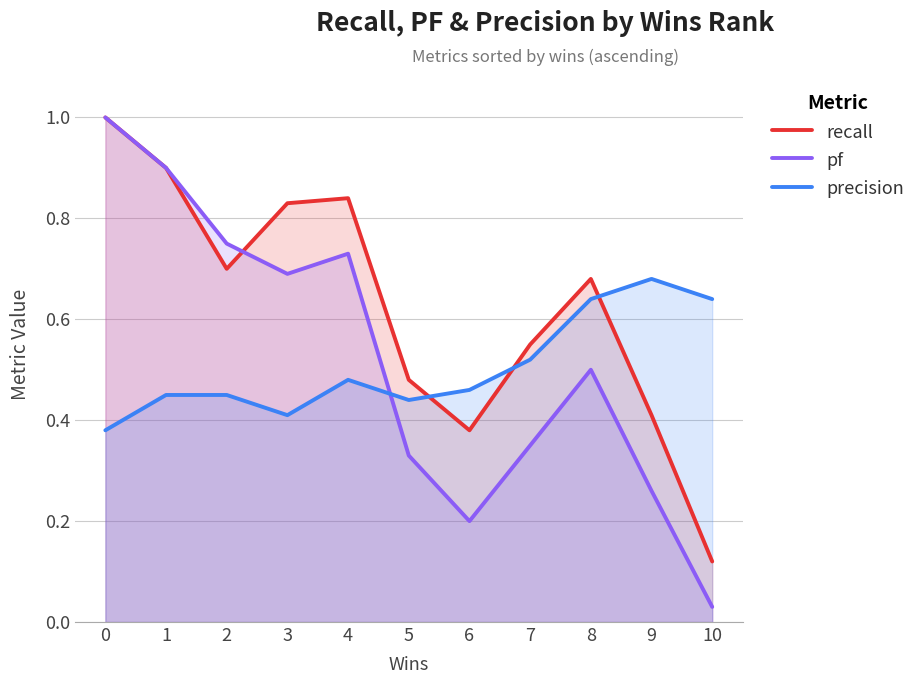

Reading right to left, list all the values displayed in this chart.

recall: 10=0.1	9=0.4	8=0.7	7=0.6	6=0.4	5=0.5	4=0.8	3=0.8	2=0.7	1=0.9	0=1.0
pf: 10=0.0	9=0.3	8=0.5	7=0.3	6=0.2	5=0.3	4=0.7	3=0.7	2=0.8	1=0.9	0=1.0
precision: 10=0.6	9=0.7	8=0.6	7=0.5	6=0.5	5=0.4	4=0.5	3=0.4	2=0.5	1=0.5	0=0.4